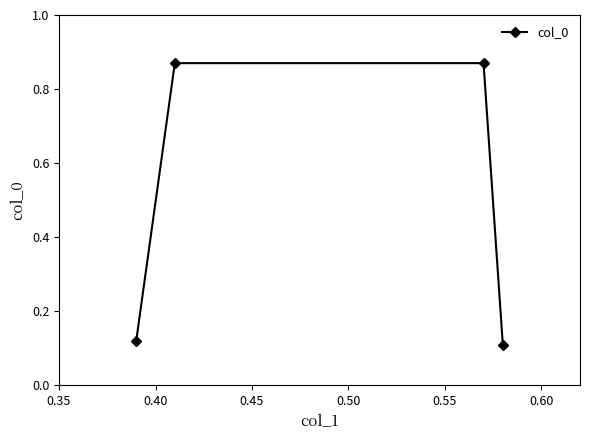

True or false: there are more than 1 points higher than both neighbors.

False